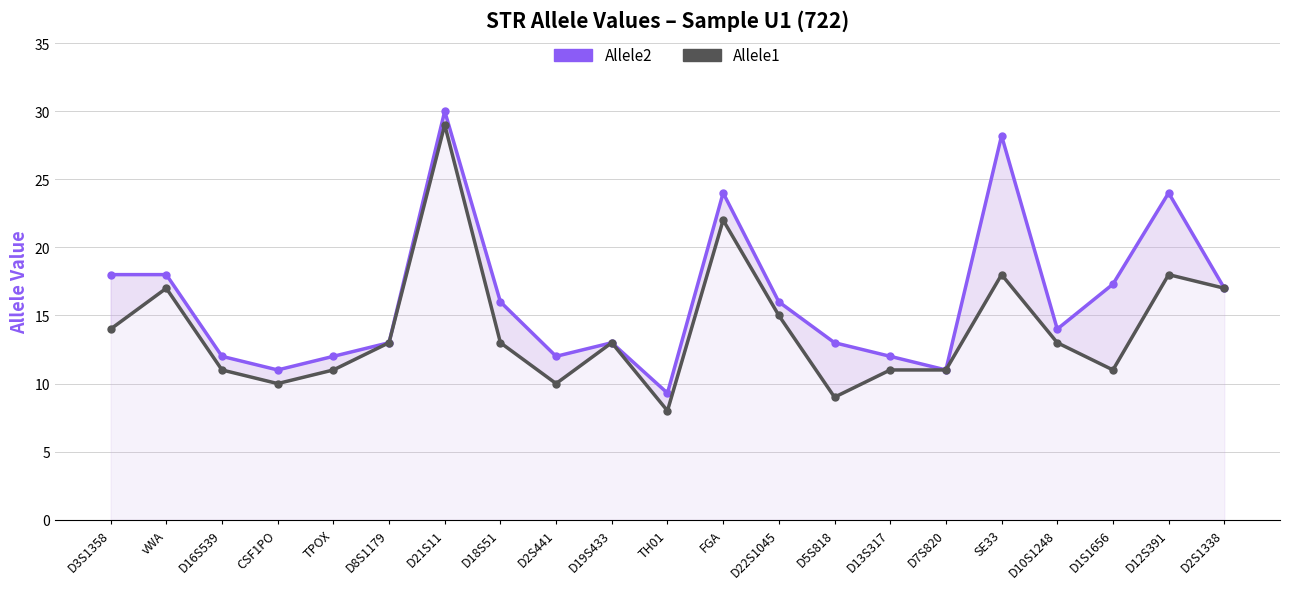

Rank the series by their average value, from highest to lowest.

Allele2, Allele1